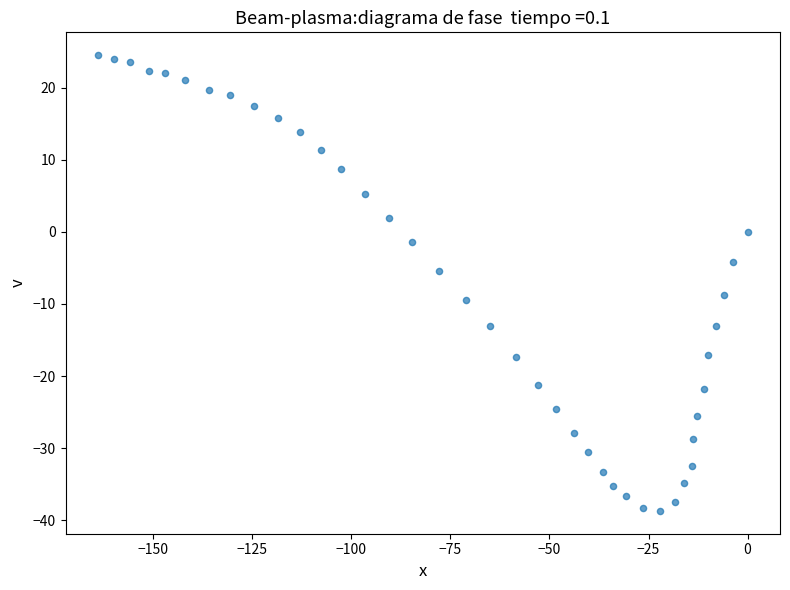

What is the range of X values (max minus min)?

164.0